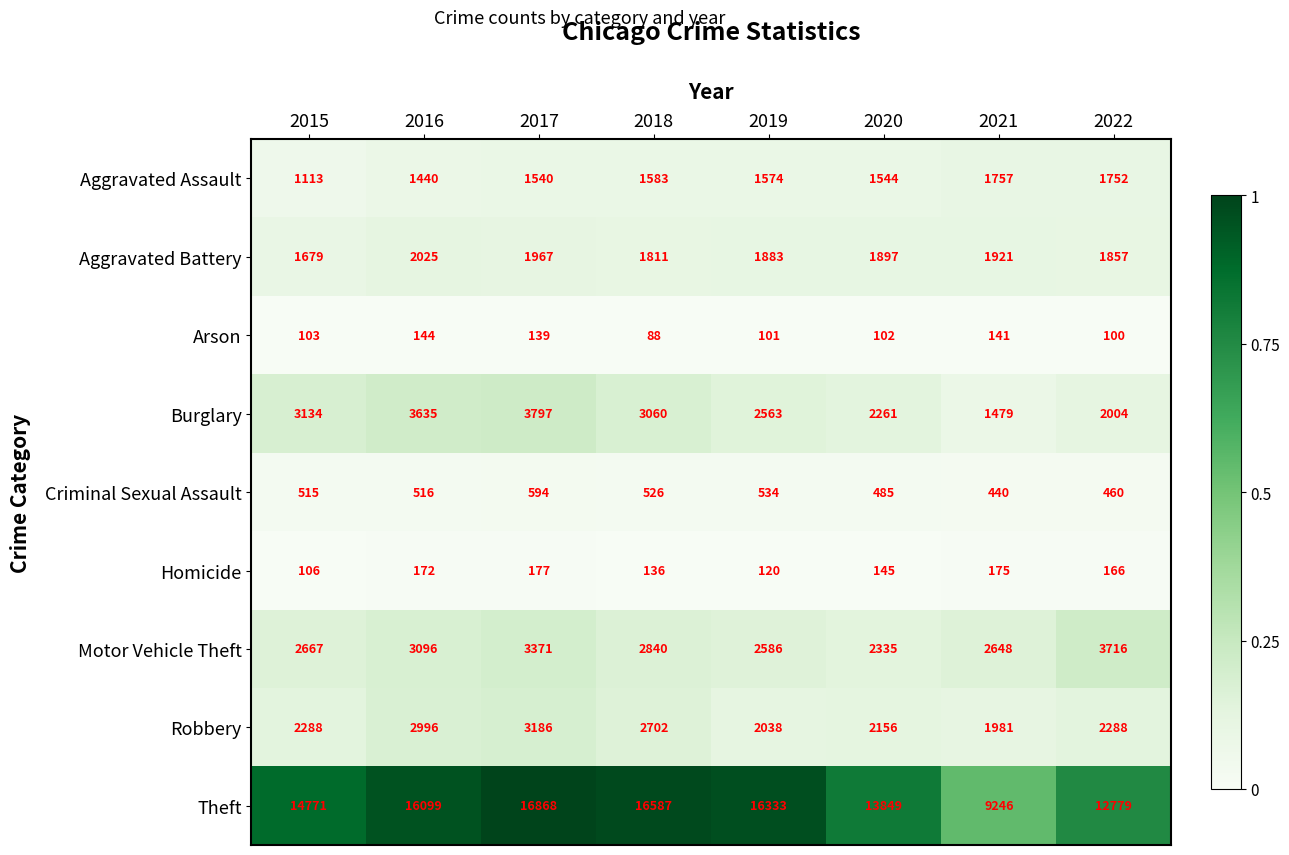

Which series changed the most between 2020 and 2022?

Motor Vehicle Theft